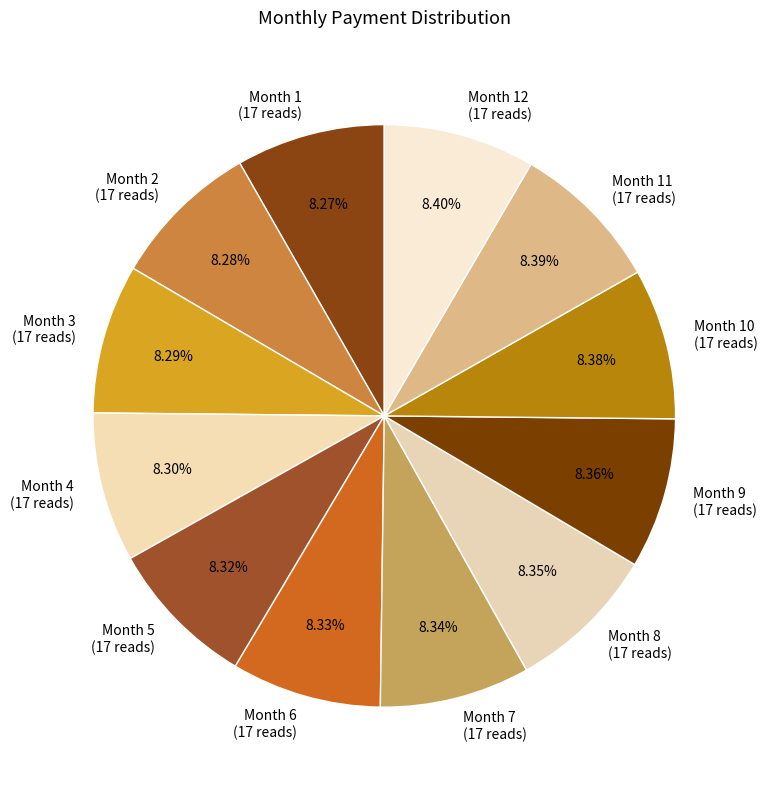

Does Month 4 (17 reads) account for over 50% of the chart?

No